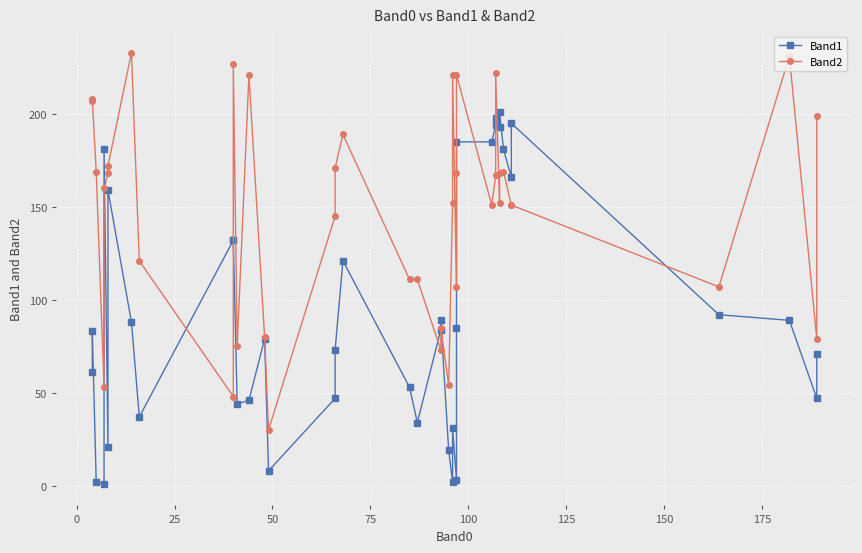

Which series has the largest total across all categories?

Band2